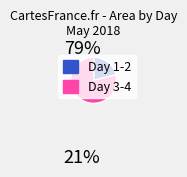

Does any single category account for the majority?

Yes